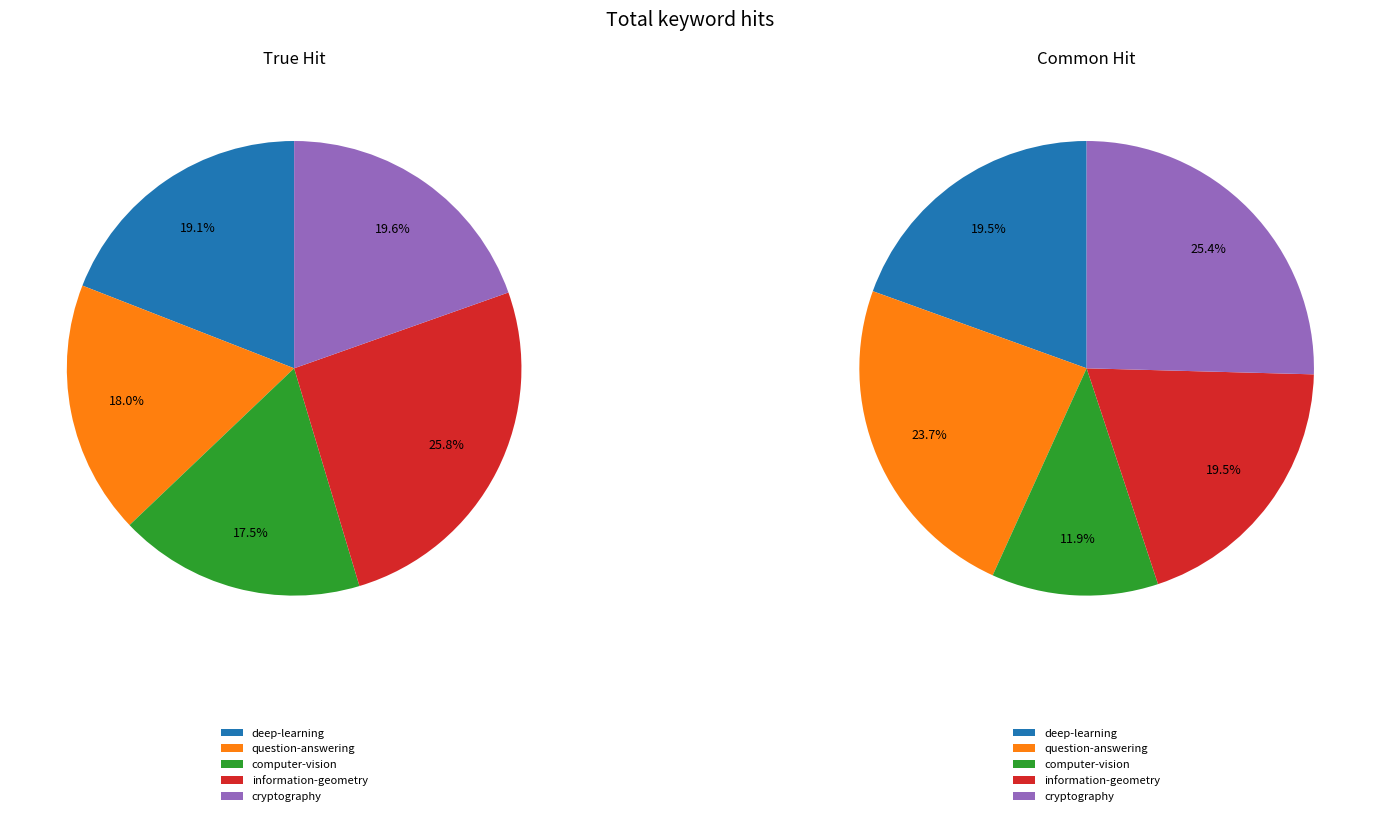

Which slice is the largest?

information-geometry